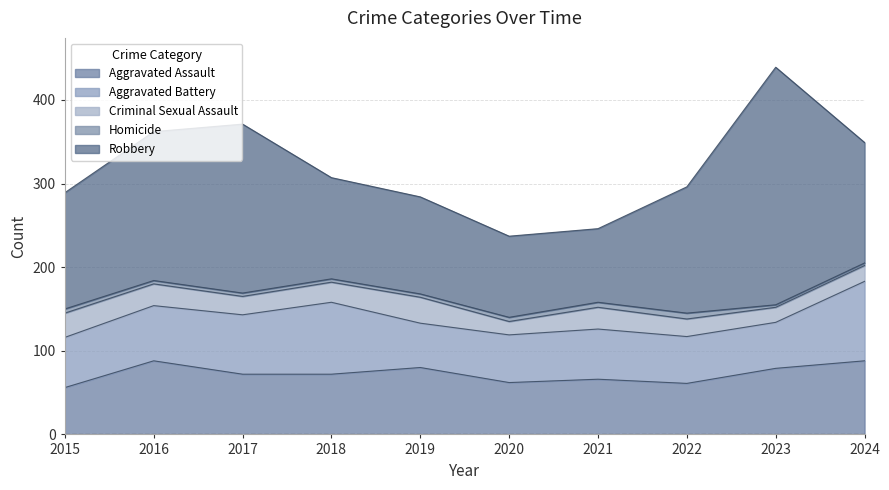

How many times do Aggravated Battery and Aggravated Assault cross each other?

4